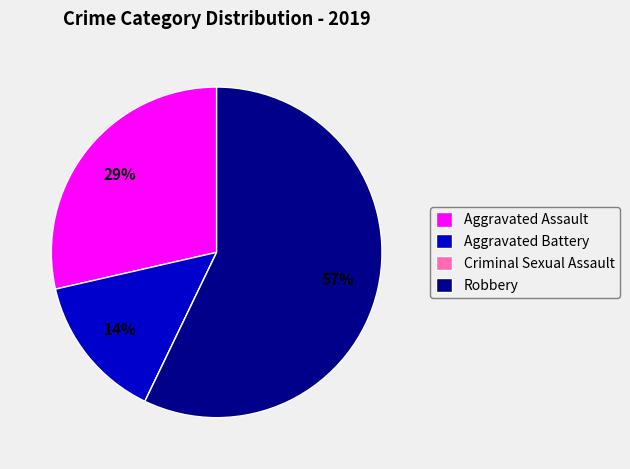

Is it true that Aggravated Assault is 29% of the pie?

True